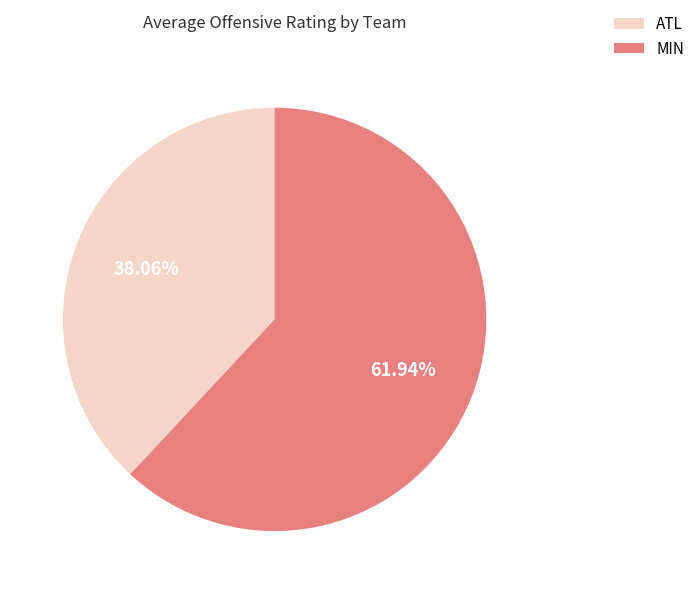

Is there any slice that represents more than half of the pie?

Yes